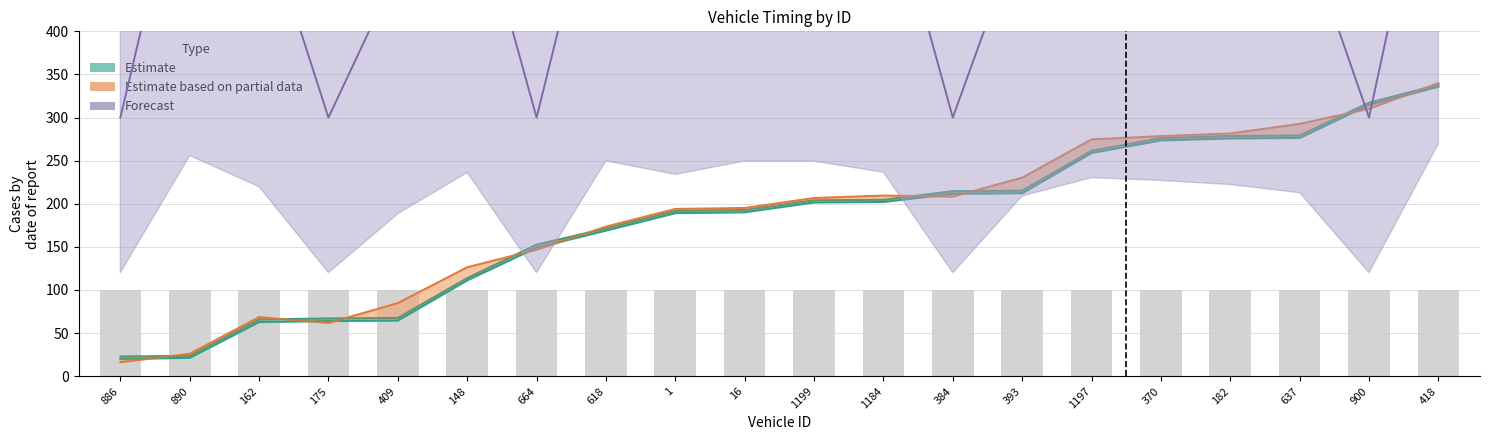

Reading left to right, extract all data points from this chart.

entry: 886=20.0	890=21.3	162=62.8	175=64.0	409=64.5	148=111.2	664=149.2	618=168.9	1=189.1	16=190.2	1199=201.5	1184=202.1	384=211.7	393=212.3	1197=259.0	370=273.5	182=275.8	637=276.4	900=314.8	418=335.8
mid: 886=22.9	890=23.5	162=65.8	175=67.0	409=67.6	148=113.8	664=152.6	618=171.3	1=191.7	16=192.8	1199=204.0	1184=204.6	384=214.6	393=215.3	1197=261.5	370=276.2	182=278.7	637=279.2	900=317.3	418=338.0
exit: 886=16.2	890=26.0	162=68.6	175=61.7	409=84.8	148=126.4	664=146.7	618=173.5	1=194.0	16=195.1	1199=206.7	1184=209.5	384=208.3	393=230.3	1197=274.7	370=278.5	182=281.6	637=292.7	900=310.2	418=340.0
instspeed: 886=300.0	890=639.7	162=549.5	175=300.0	409=471.1	148=590.7	664=300.0	618=624.4	1=585.2	16=623.9	1199=623.4	1184=591.5	384=300.0	393=522.5	1197=575.8	370=567.5	182=555.7	637=532.1	900=300.0	418=673.9